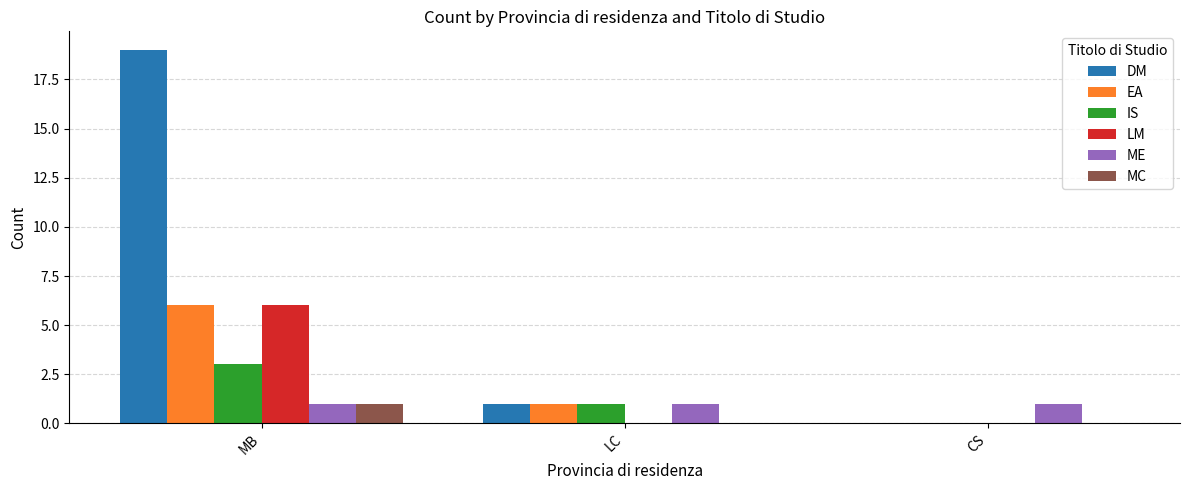

True or false: LM has a value of -4 at CS.

False